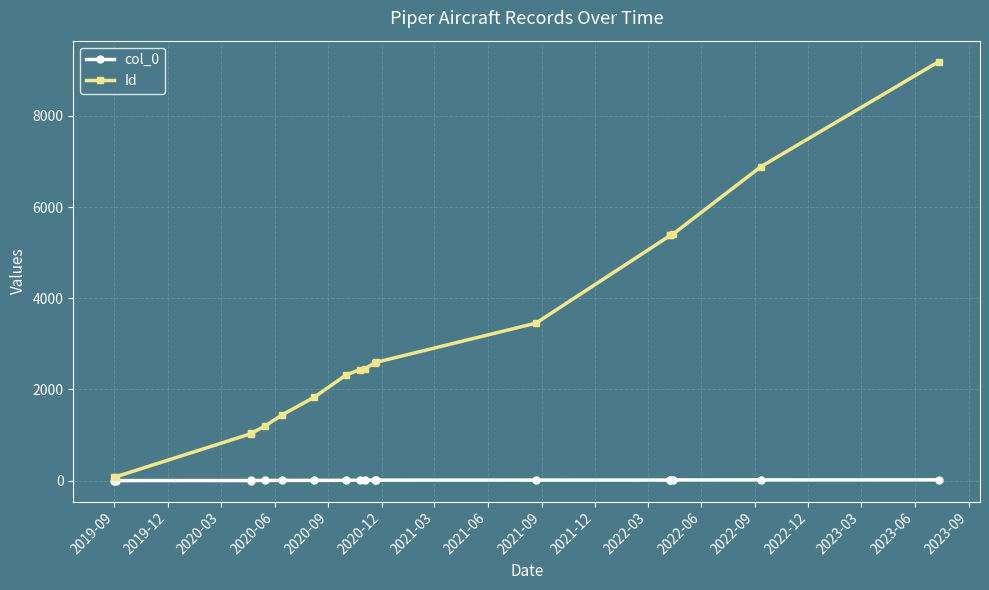

Is this an area chart (filled region under the line)?

No